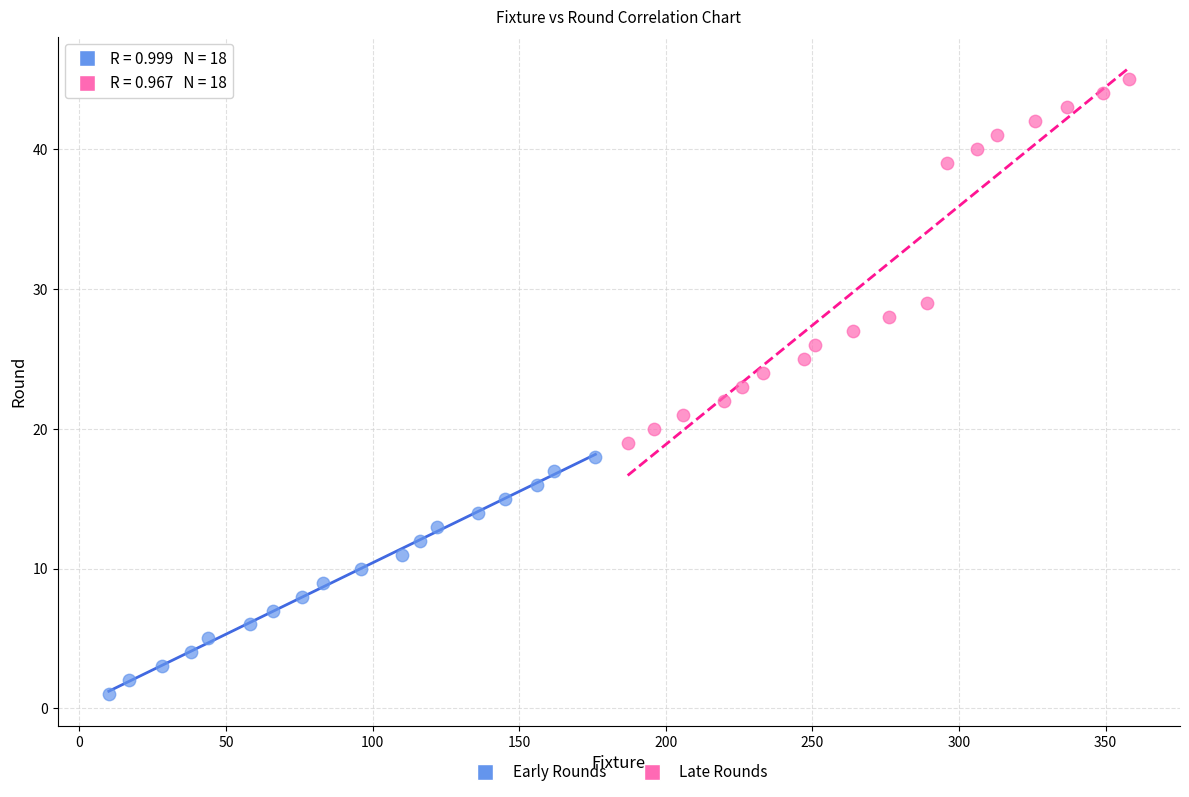

Which series has the widest spread of Y values?

Late Rounds